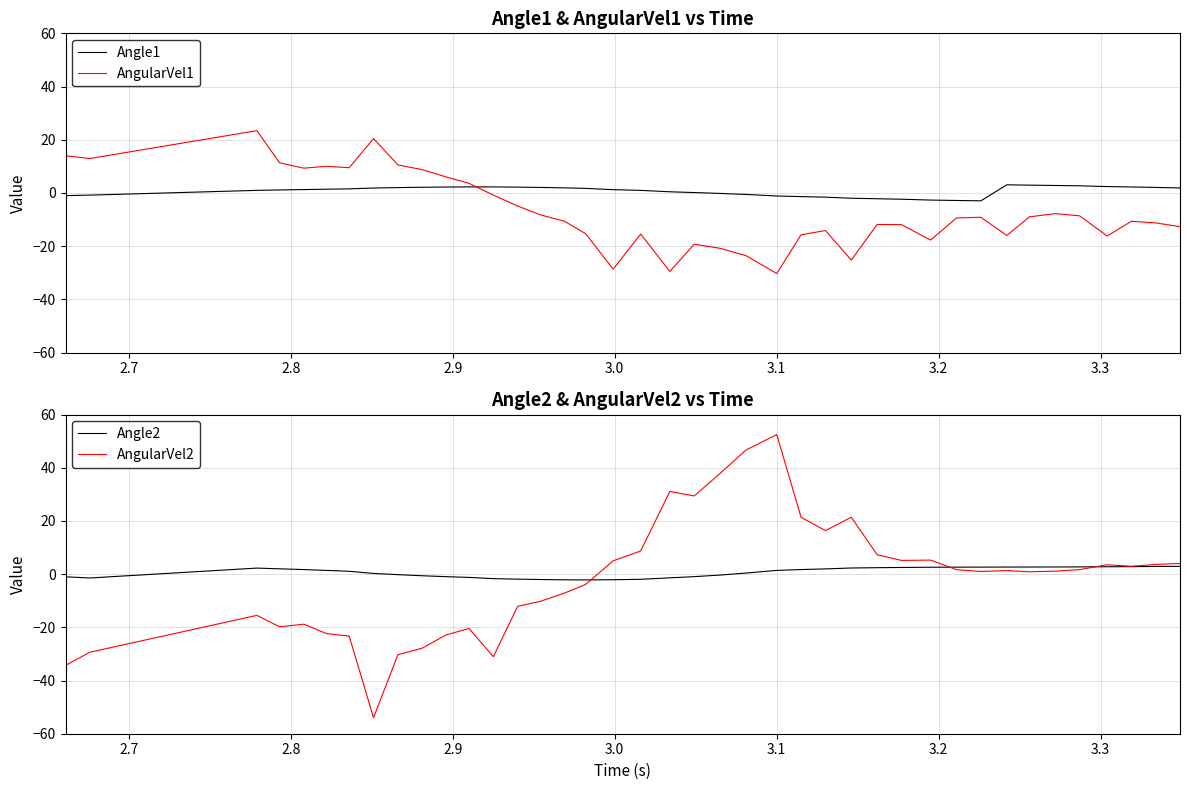

After their last crossing, which series has the higher values: Angle1 or AngularVel1?

Angle1